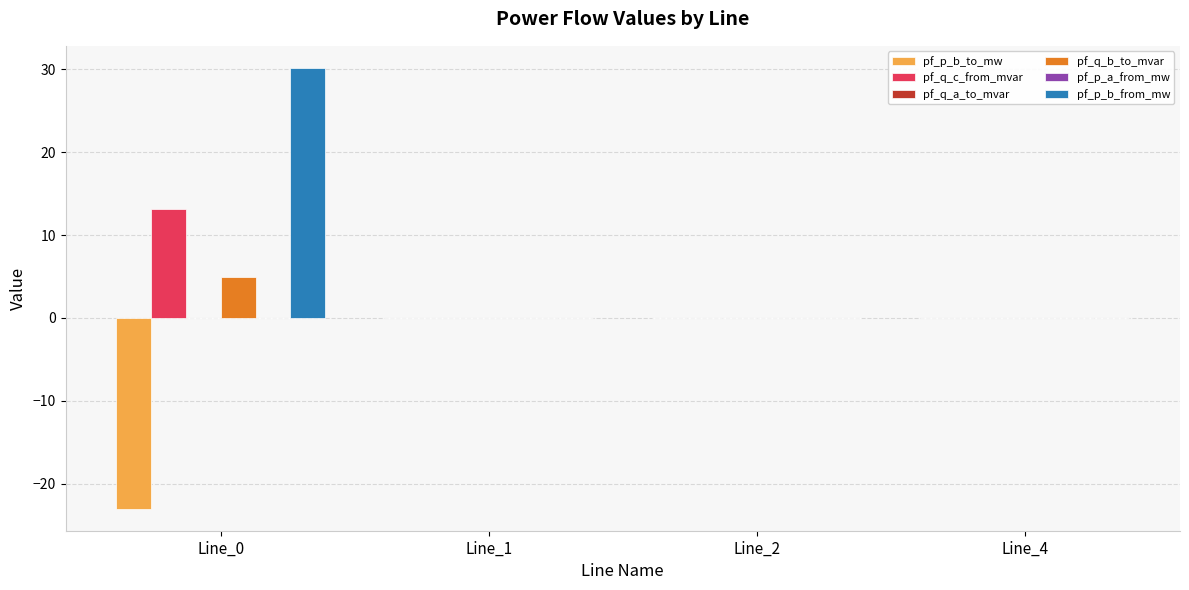

True or false: pf_q_c_from_mvar has a value of 0.0 at Line_2.

True